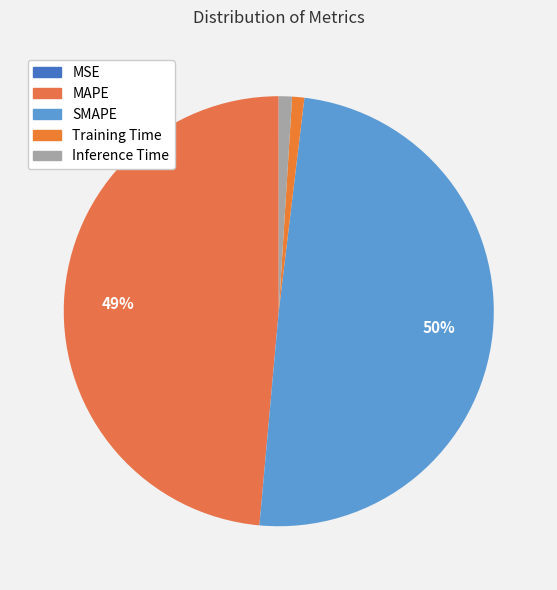

Between MAPE and SMAPE, which is larger?

SMAPE